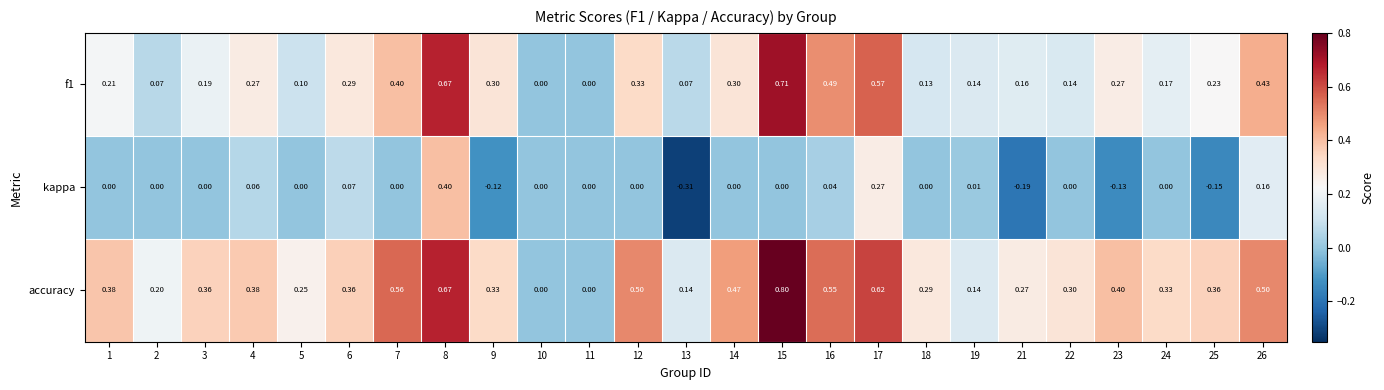

How many negative values does the kappa series have?

5